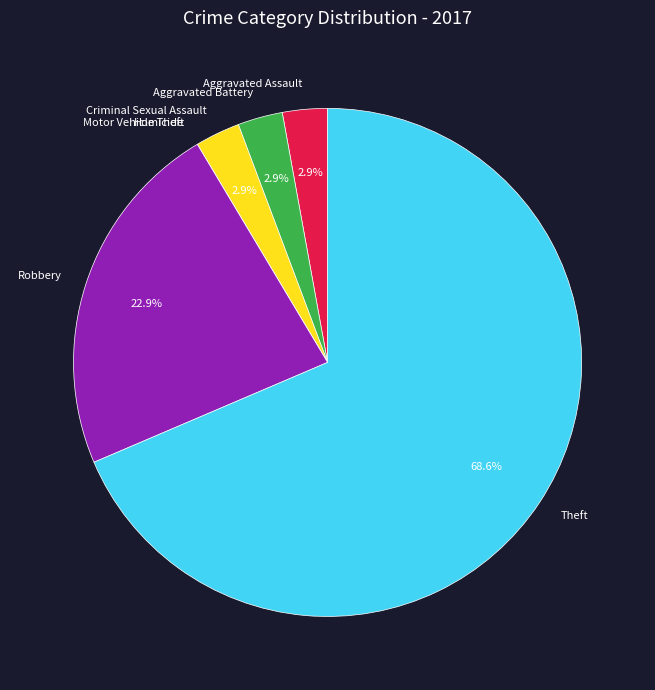

Which slice is the largest?

Theft